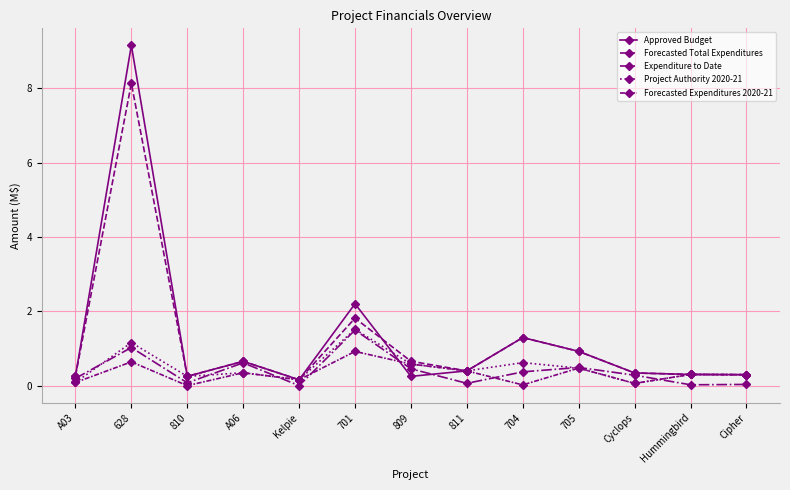

How many lines are shown in the chart?

5